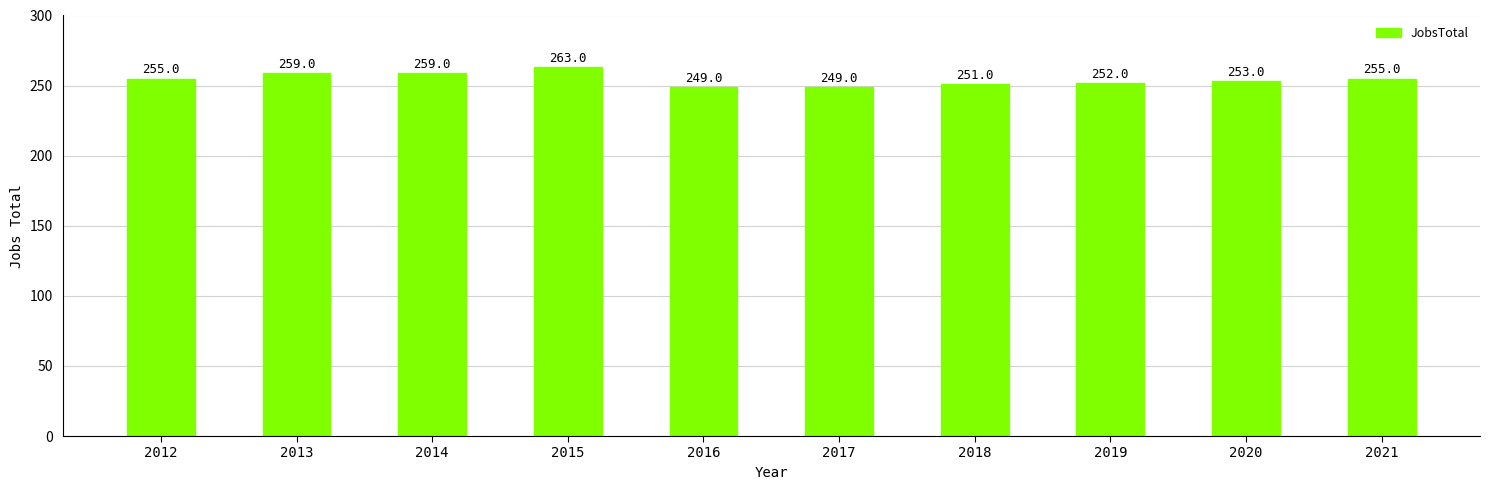

What is the difference between the second highest and second lowest values?

10